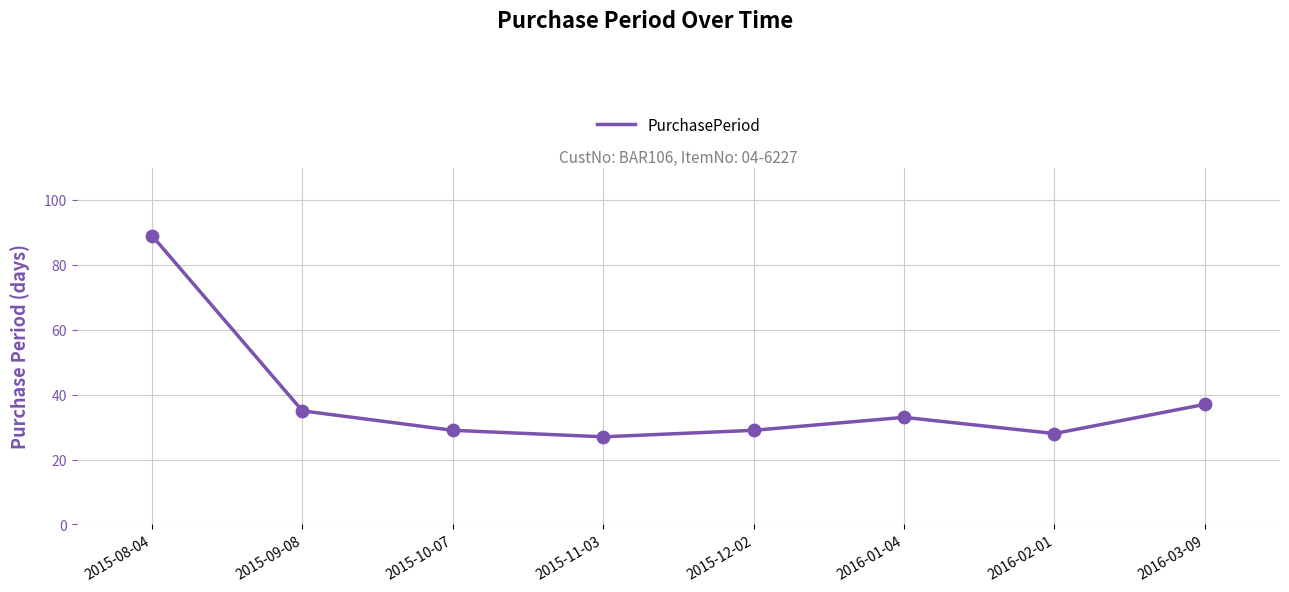

Approximately how many times larger is the value at 2015-09-08 compared to 2016-03-09?

0.9